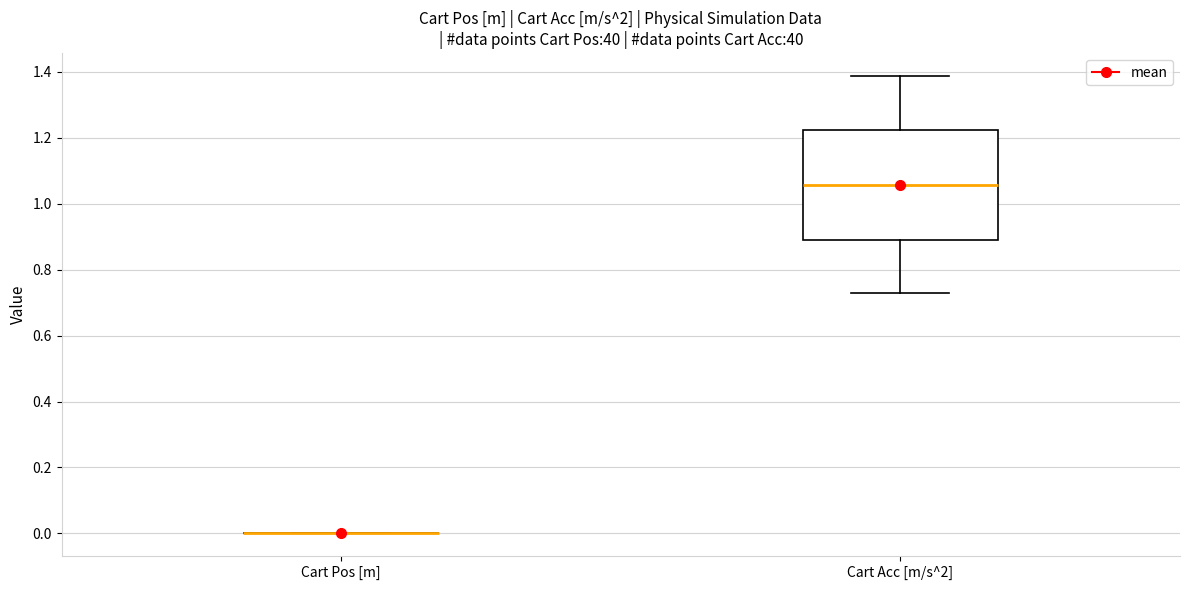

Where does the lower whisker of the box for Cart Acc [m/s^2] end on the y-axis? The values are not printed on the chart, so give them approximately, as read against the axis.

0.72